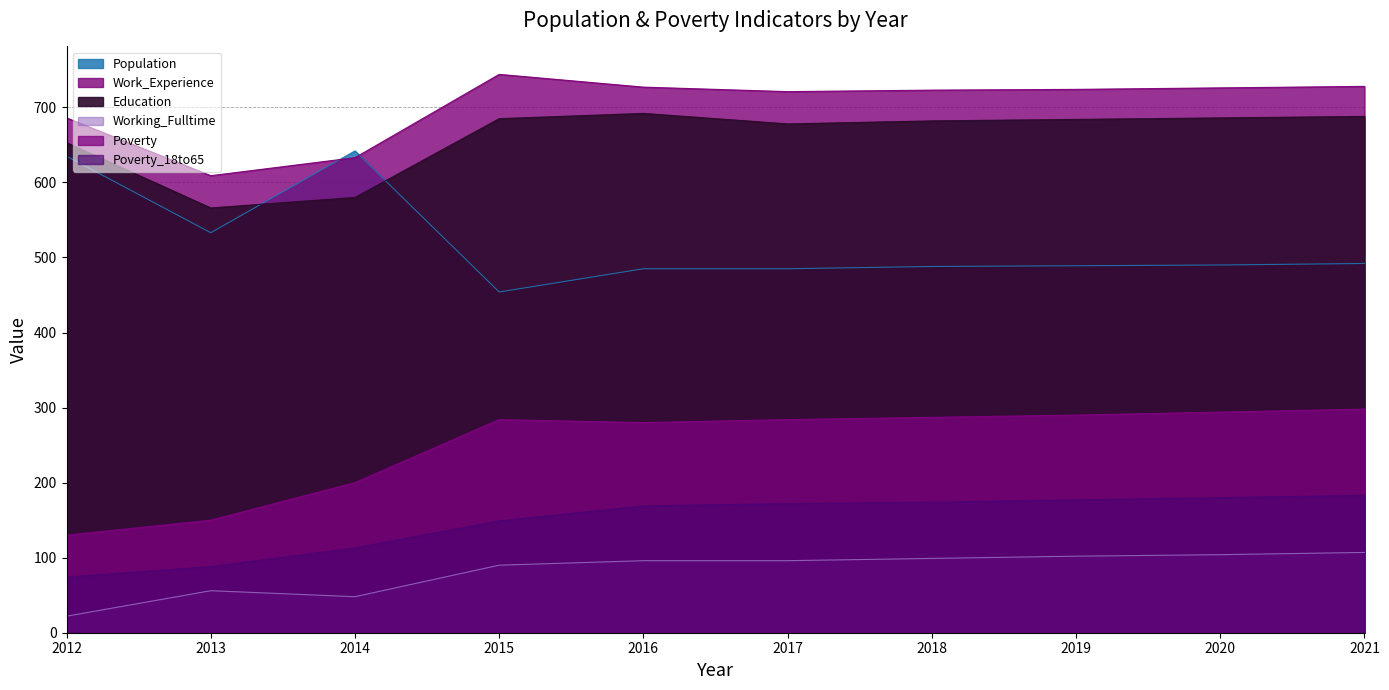

What is the sum of the Work_Experience values at 2013 and 2018?

1332